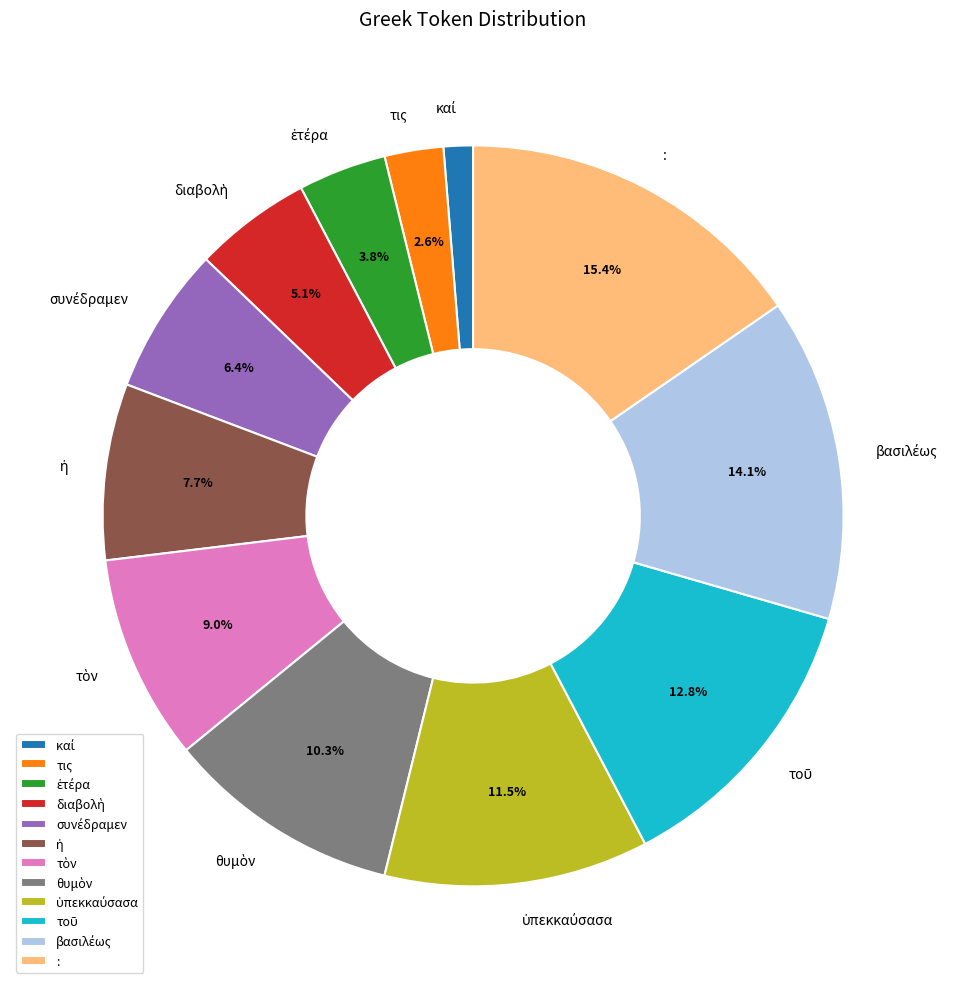

What is the largest slice in the pie chart?

: